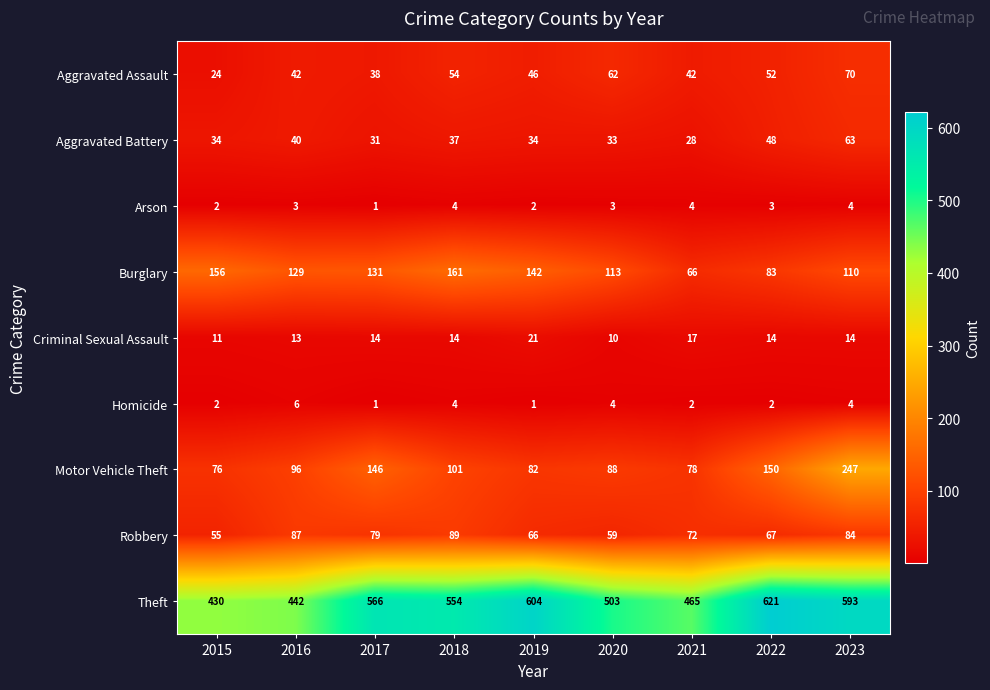

What is the smallest value displayed?

1